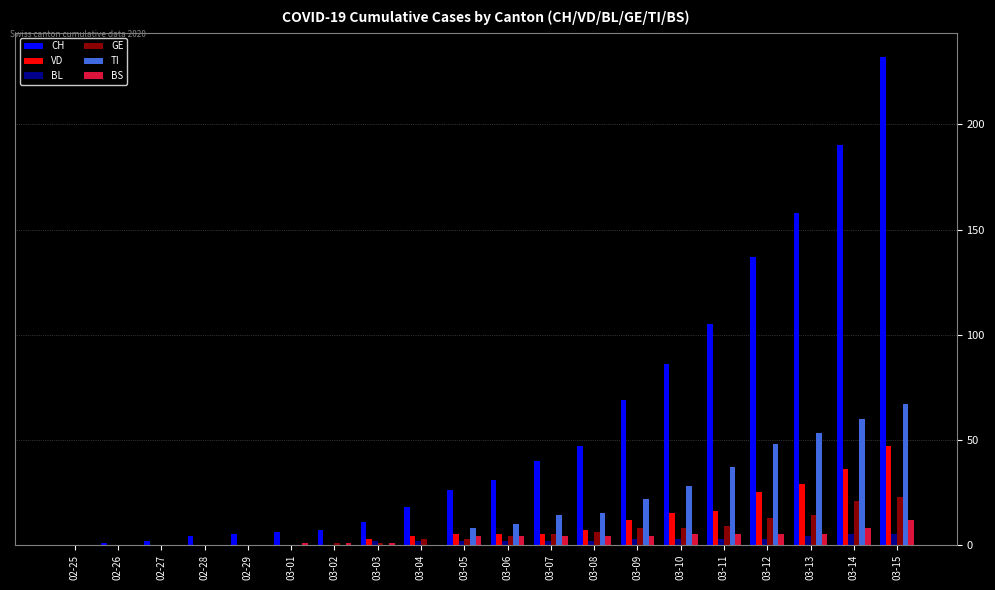

Is the value of BL at 03-01 greater than the value of CH at 03-11?

No